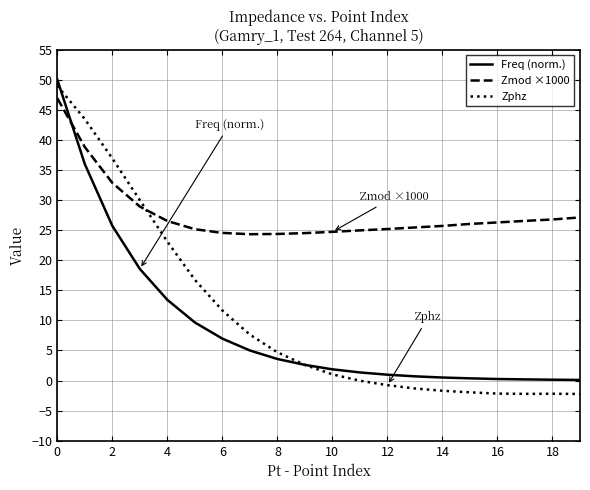

What is the maximum value for Zmod ×1000?

46.9